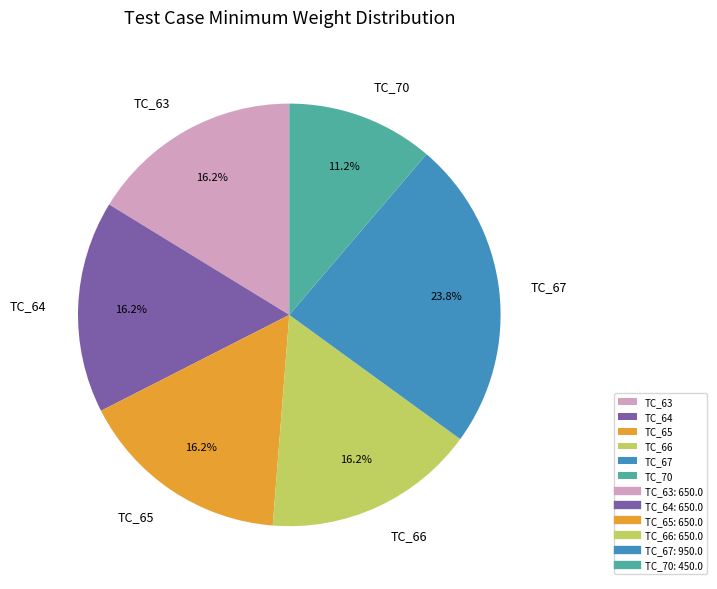

Count the number of slices in the pie.

6